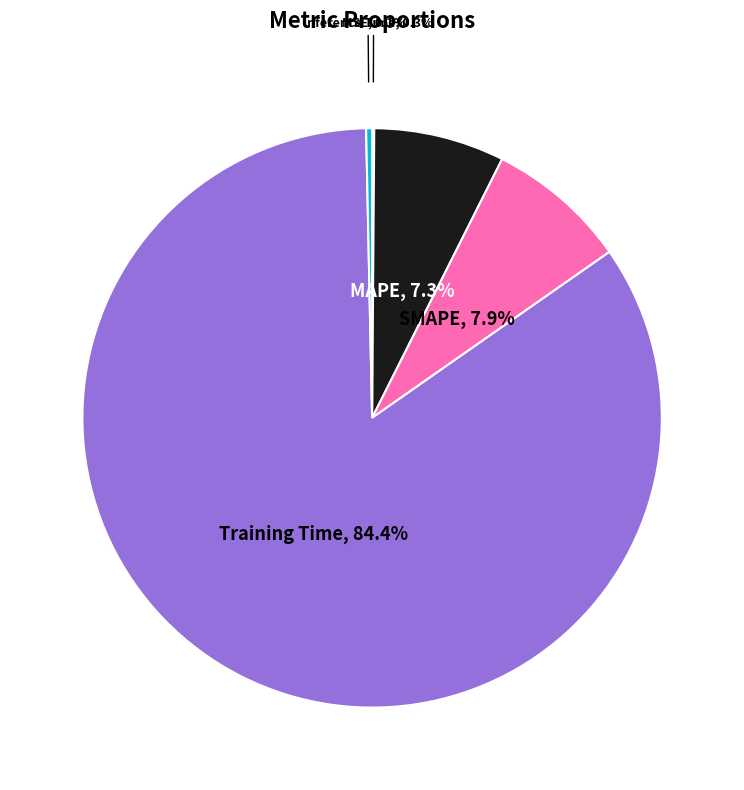

What percentage is the MAPE slice, to the nearest percent?

7%